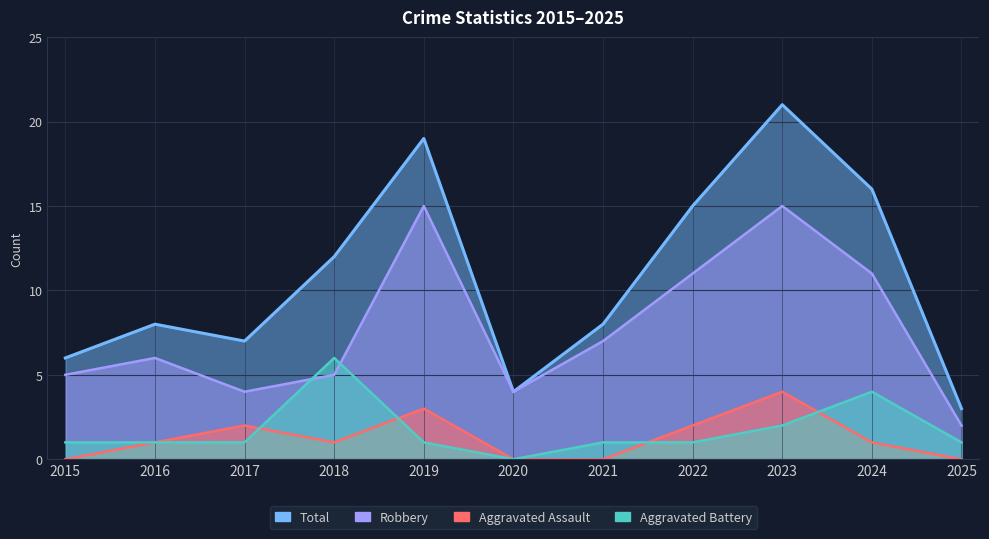

The value of Robbery at 2023 is 15. True or false?

True